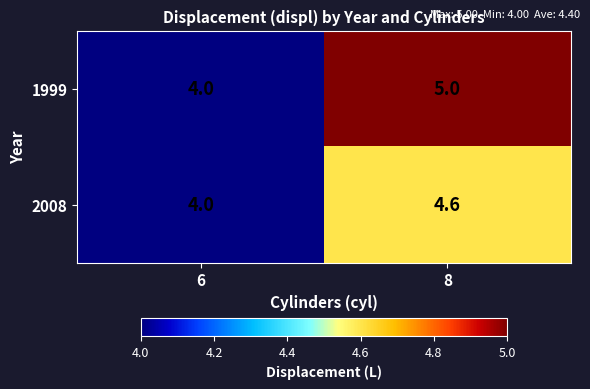

Which series has the largest total across all categories?

1999